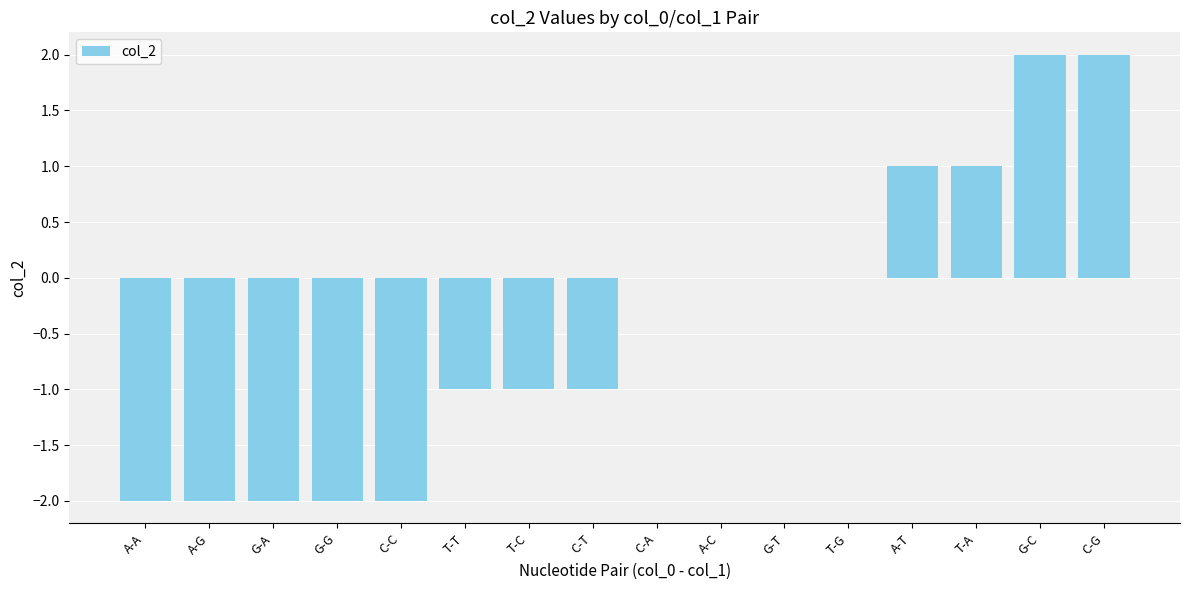

What is the change in value from G-T to T-A?

+1